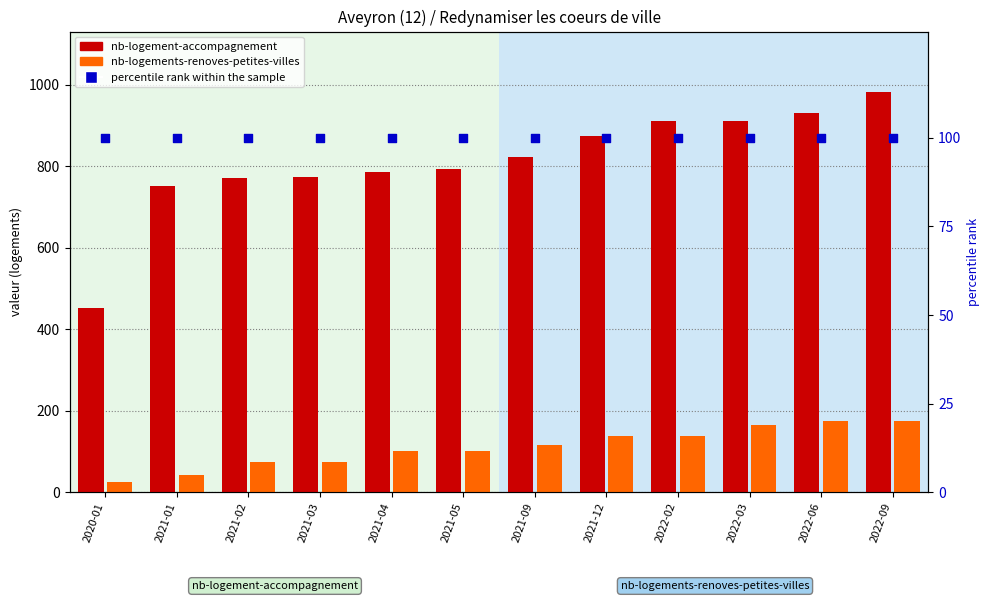

Which series has the largest Y range (max minus min)?

nb-logement-accompagnement